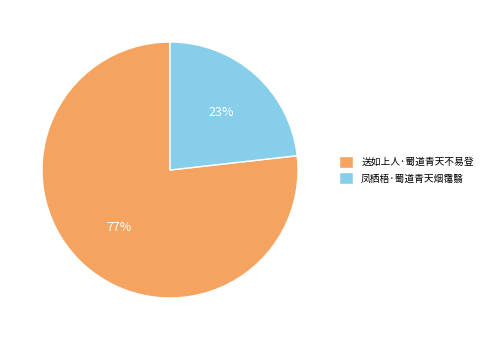

Is it true that 送如上人·蜀道青天不易登 is 77% of the pie?

True